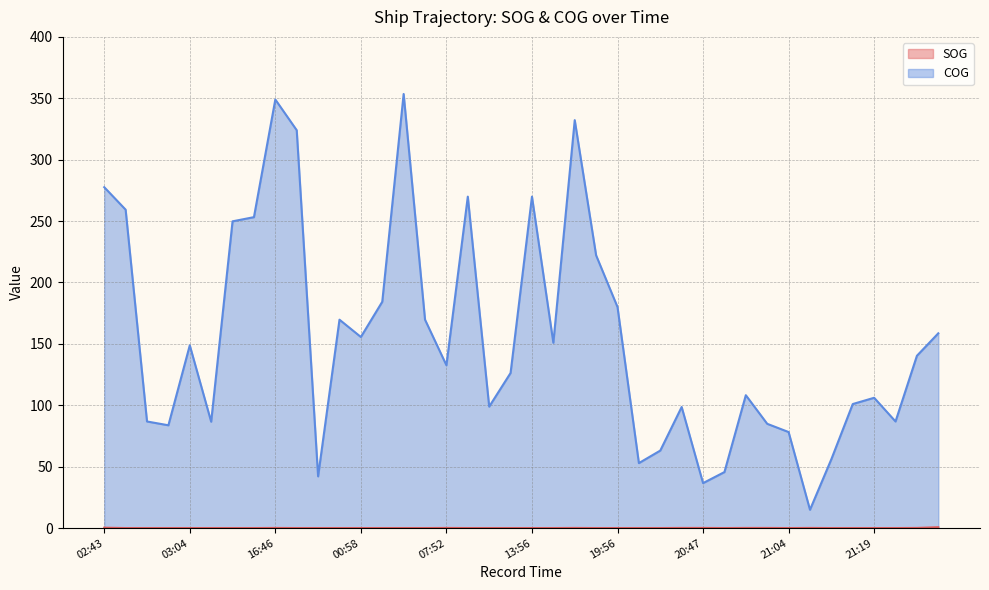

True or false: COG and SOG intersect in this chart.

False